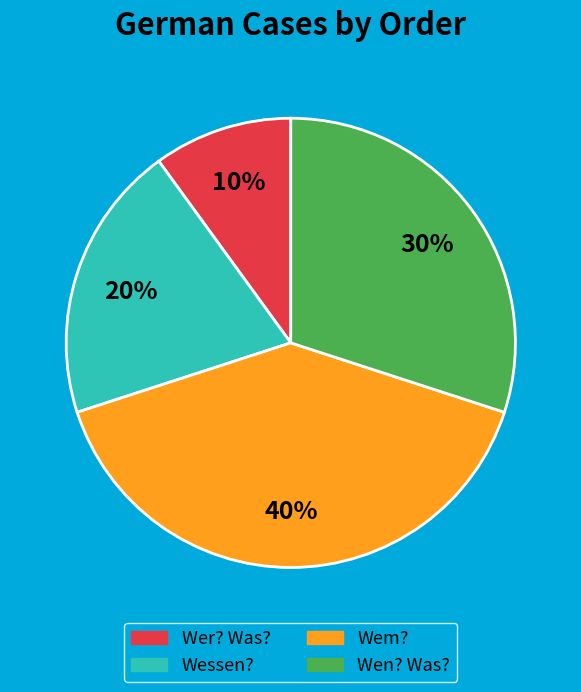

Which has a higher value, Wer? Was? or Wem??

Wem?